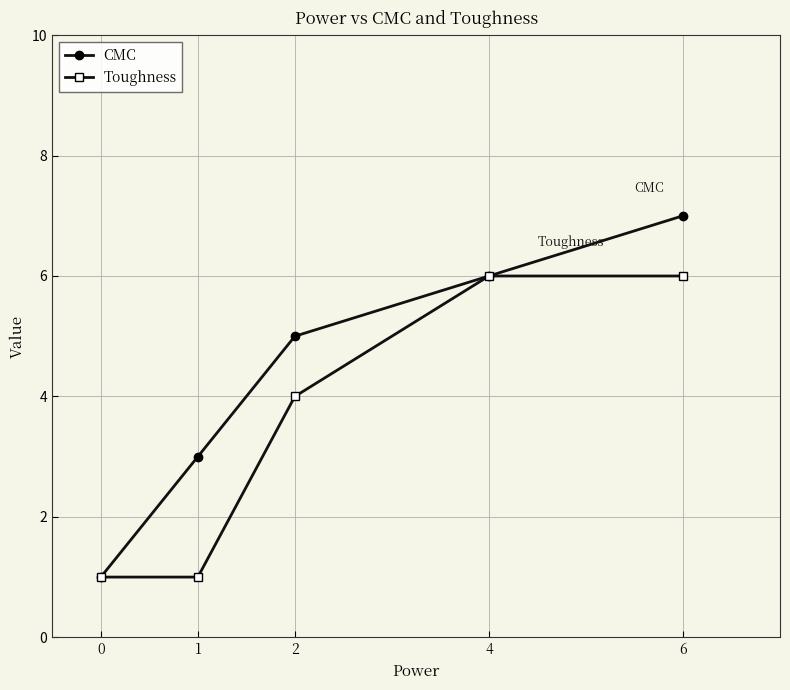

The value of CMC at 0 is 2. True or false?

False